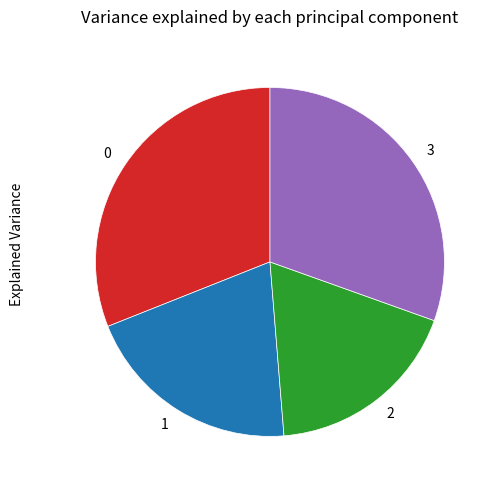

What is the smallest slice in the pie chart?

2